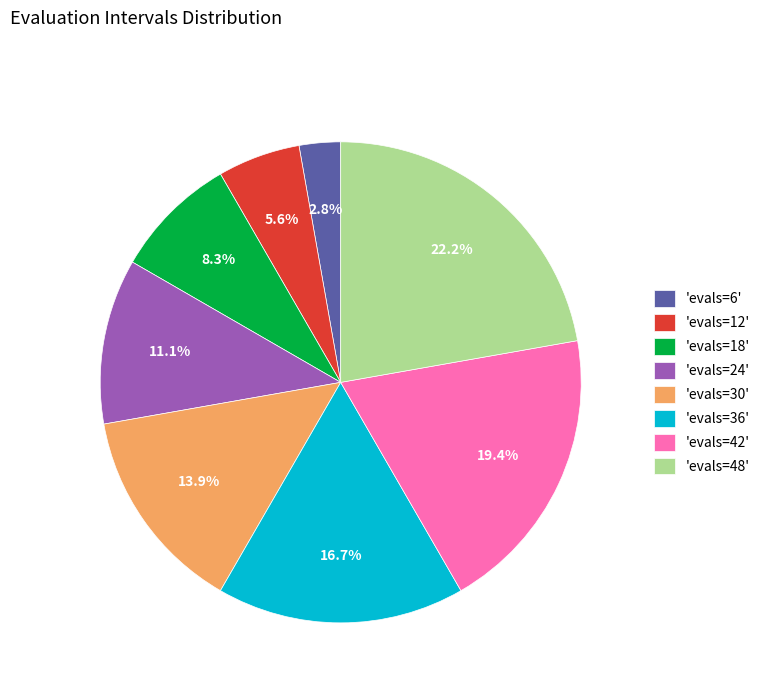

What is the ratio of the value at 'evals=30' to the value at 'evals=12'?

2.5